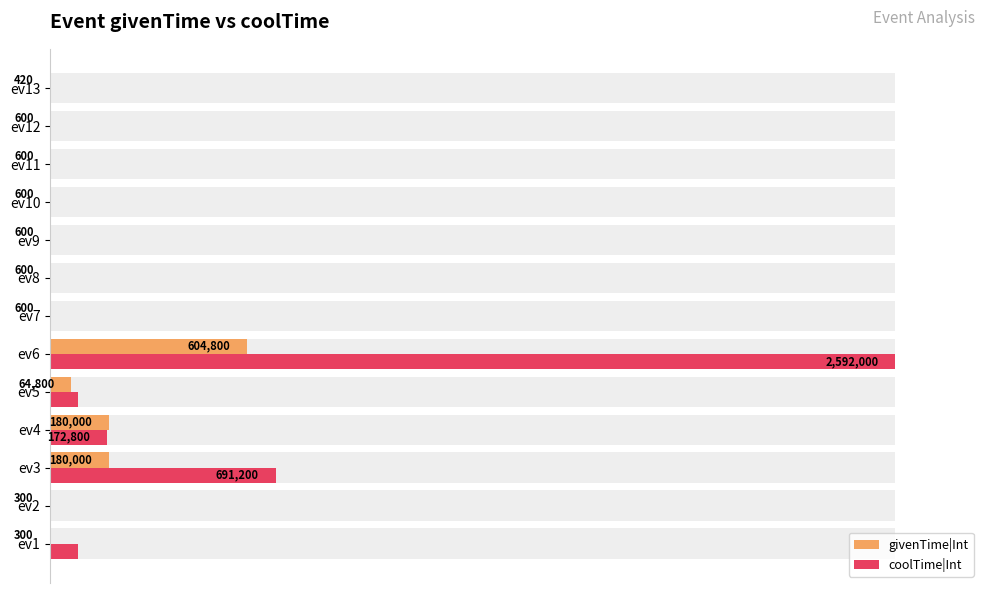

Which has a higher value, ev10 or ev4?

ev4